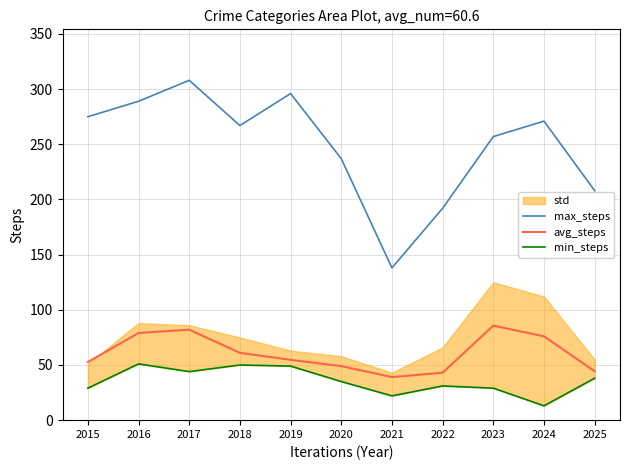

At how many categories does at least one series exceed 33?

11